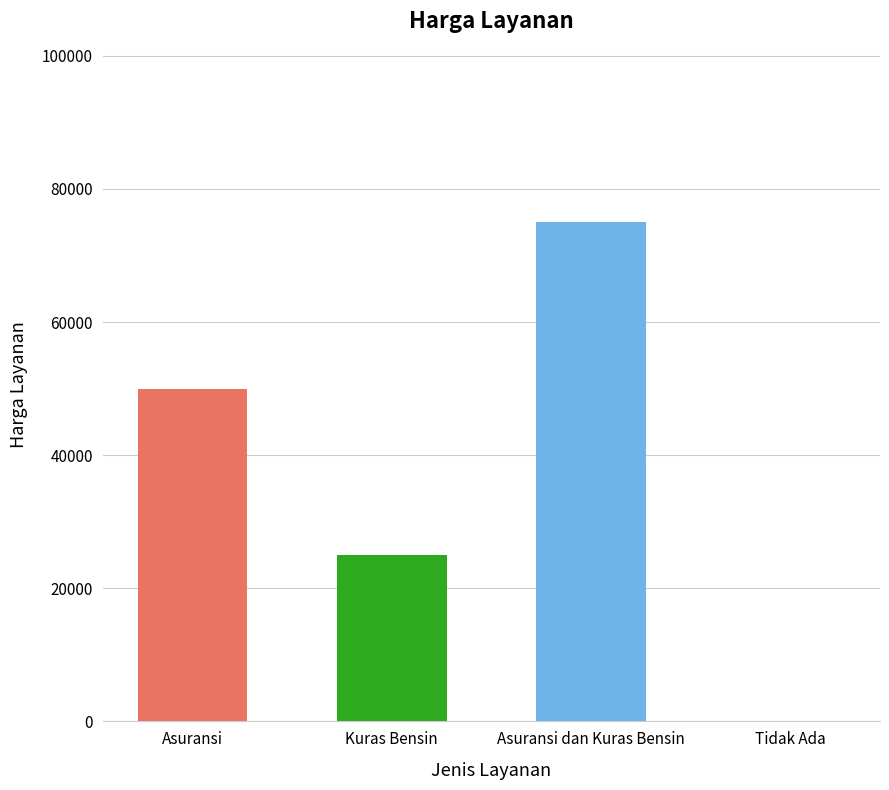

Which has a higher value, Kuras Bensin or Asuransi dan Kuras Bensin?

Asuransi dan Kuras Bensin